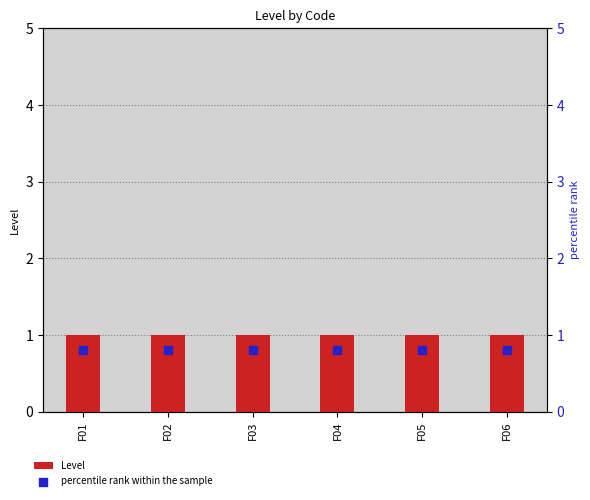

Which series has the largest Y range (max minus min)?

Level